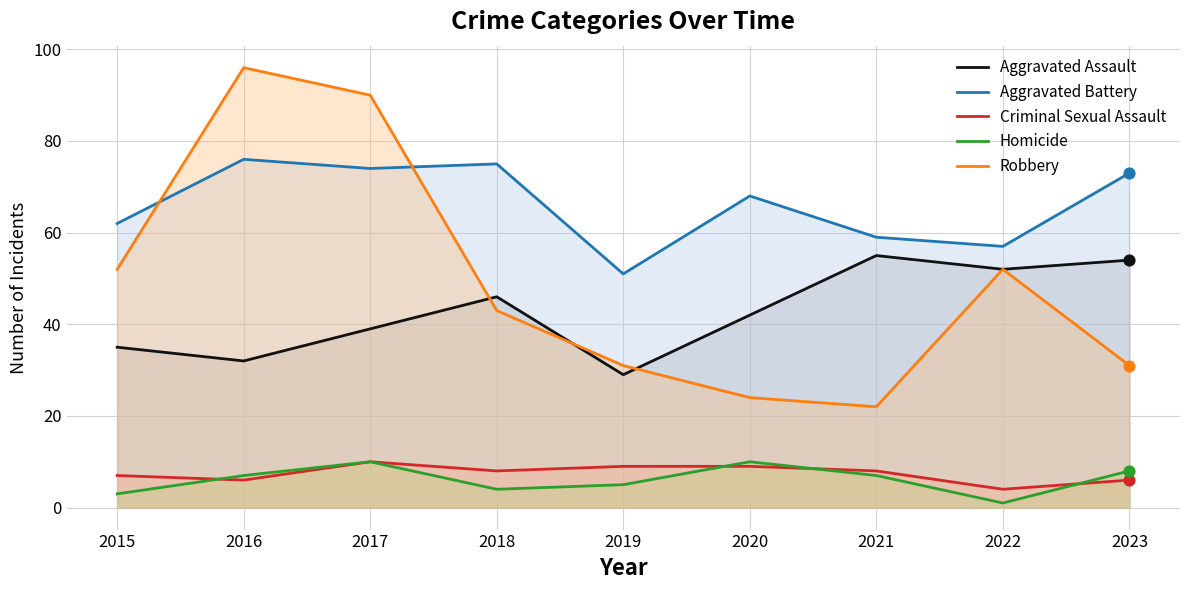

What are all the series names shown in the legend?

Aggravated Assault, Aggravated Battery, Criminal Sexual Assault, Homicide, Robbery